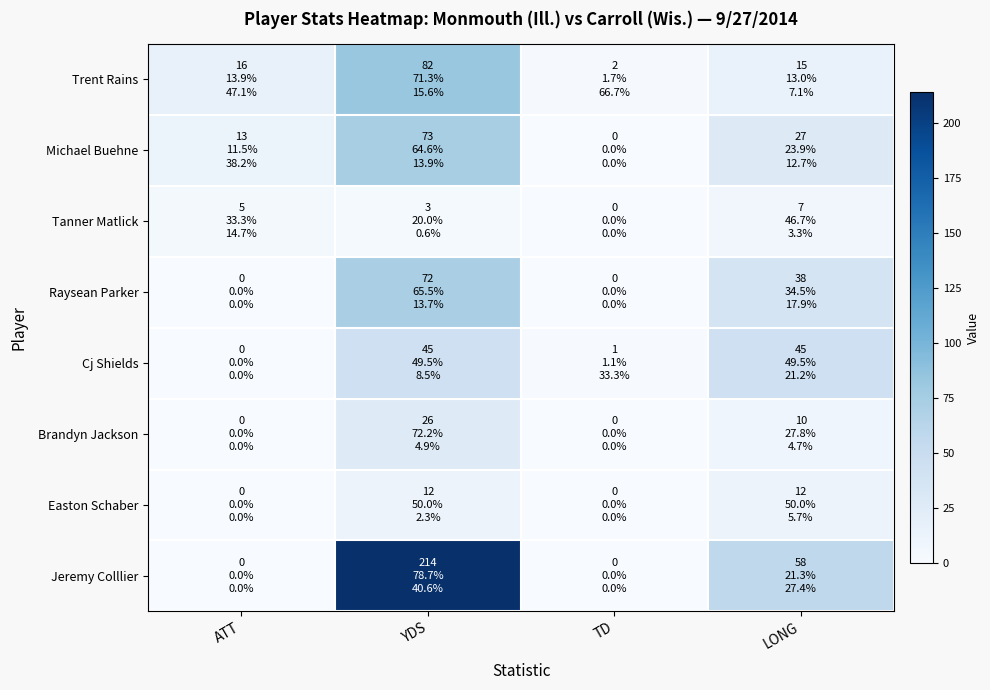

Which series has the largest total across all categories?

Jeremy Colllier